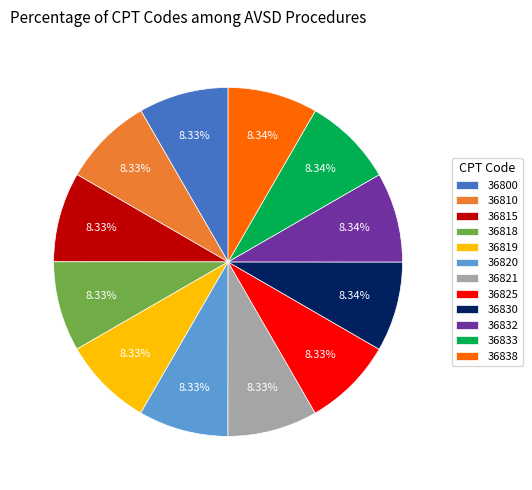

Is there any slice that represents more than half of the pie?

No